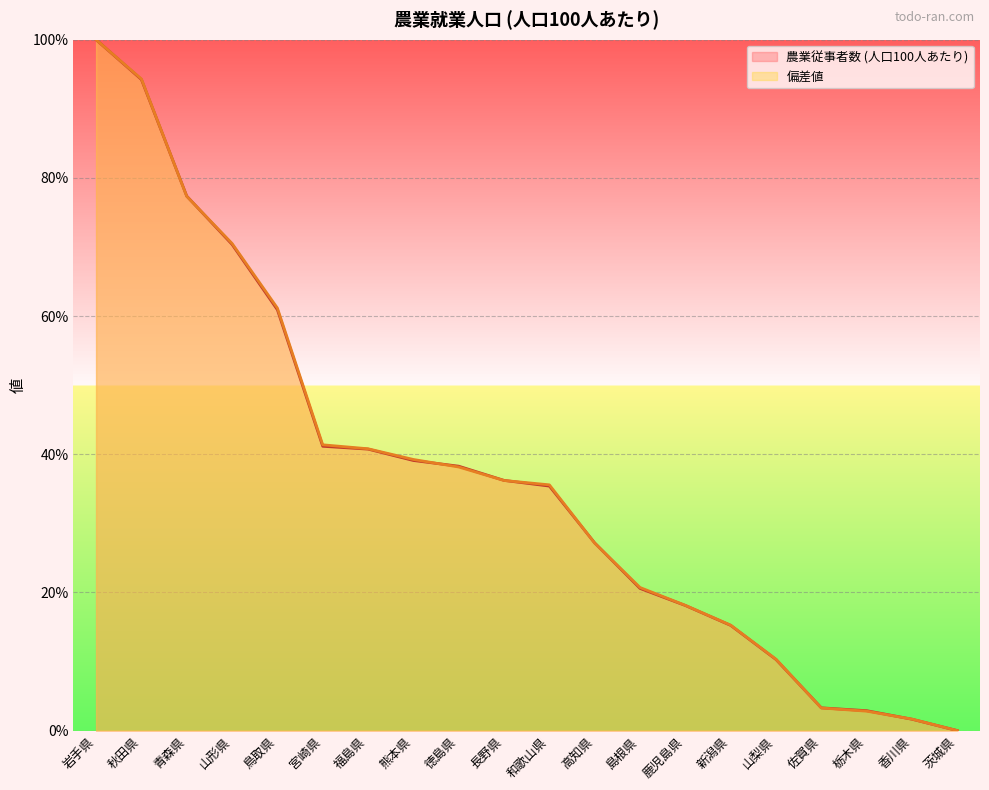

Is it true that 偏差値 equals 25.4 at 福島県?

False